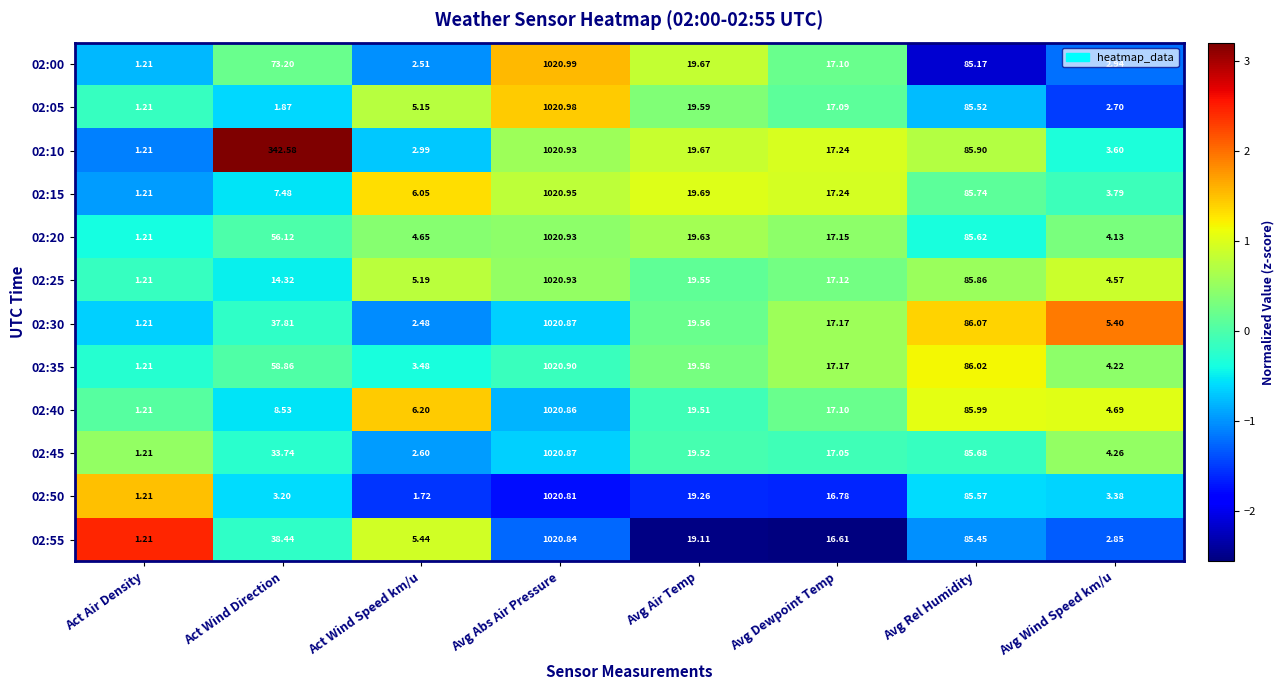

Which category has the highest value in the 02:15 series?

Avg Abs Air Pressure